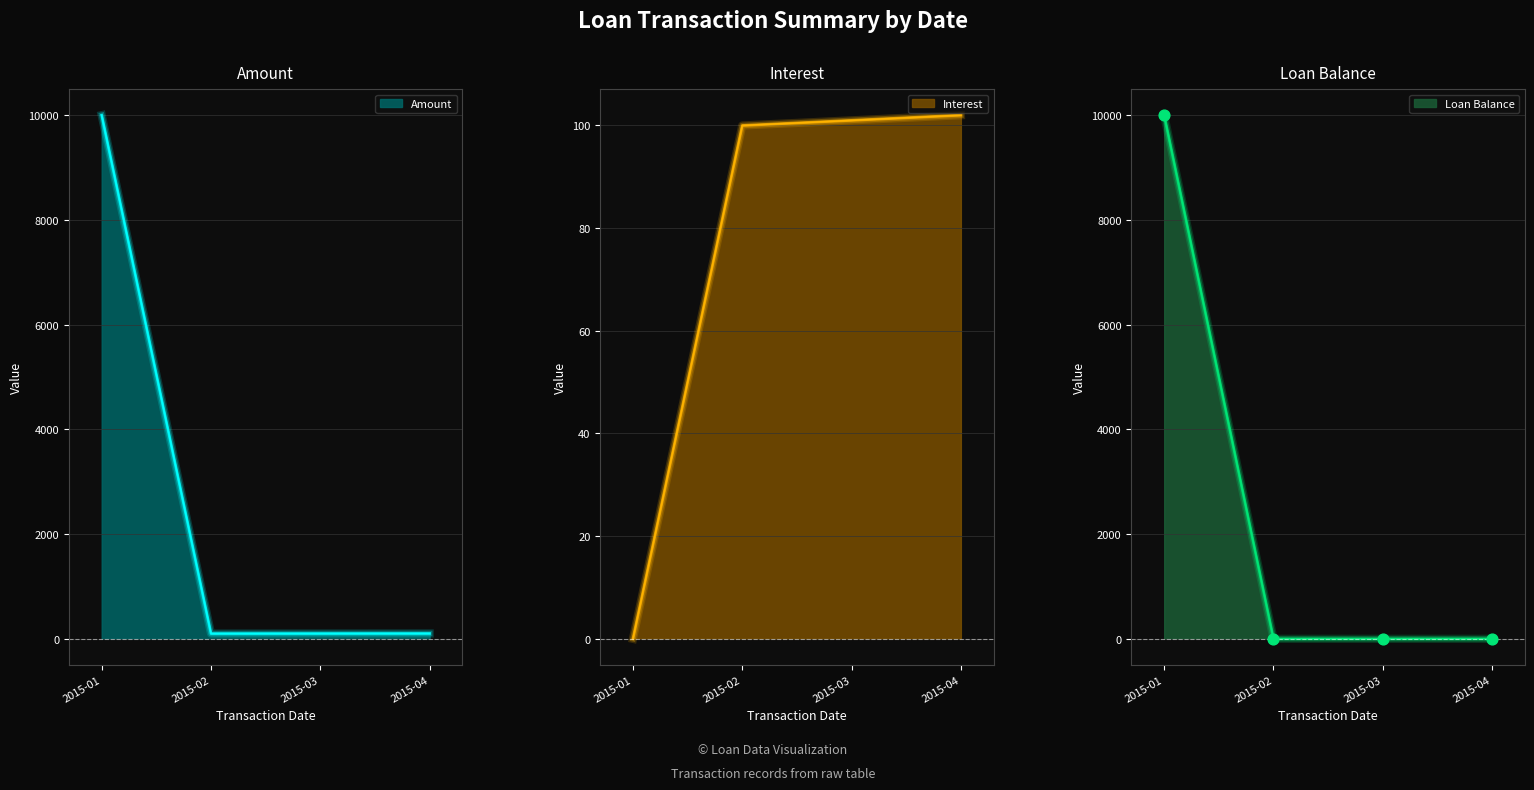

True or false: Amount has more than 2 interior local peaks.

False